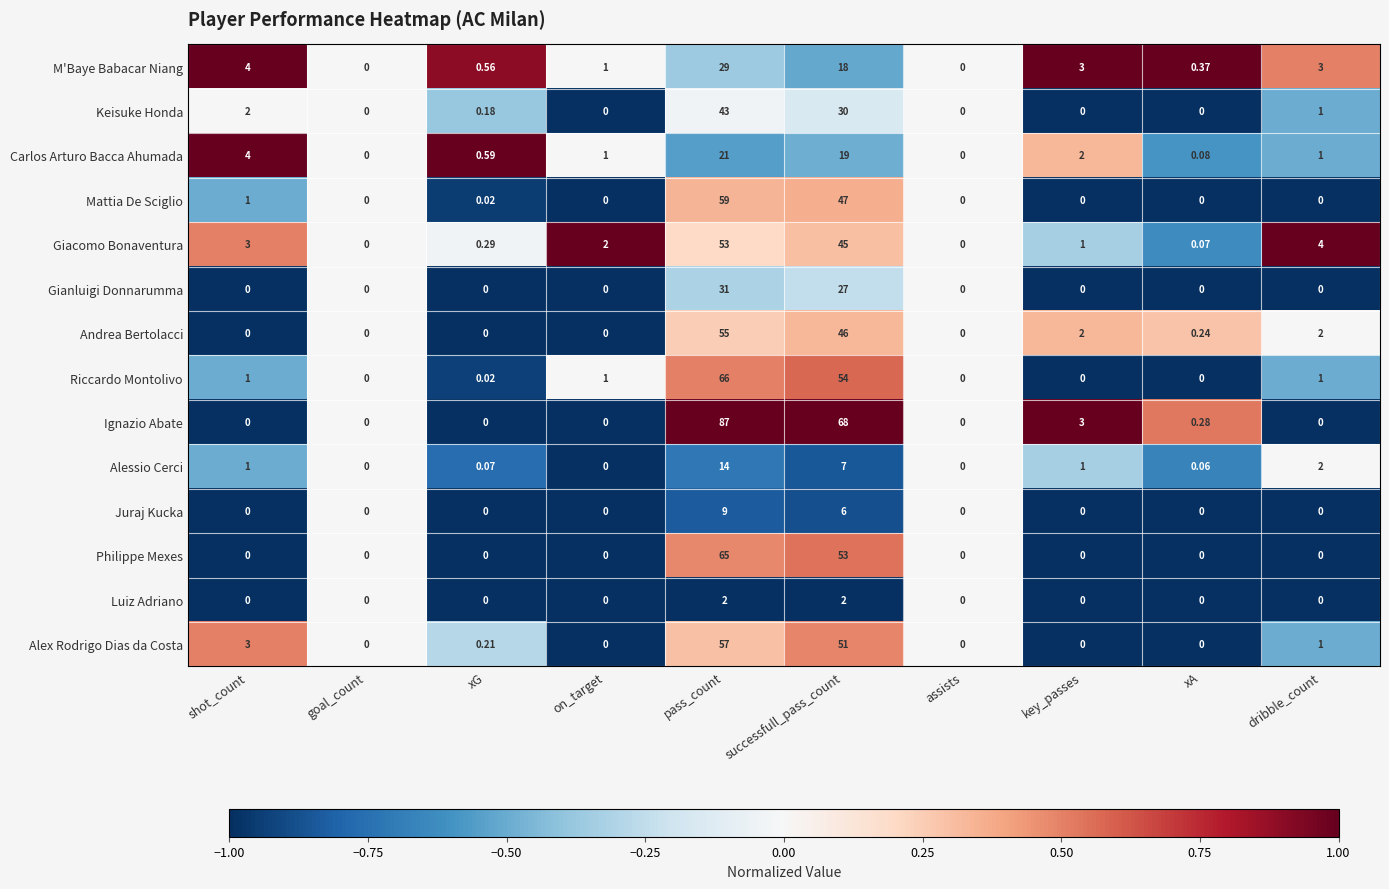

Which series has the widest spread of values?

Ignazio Abate